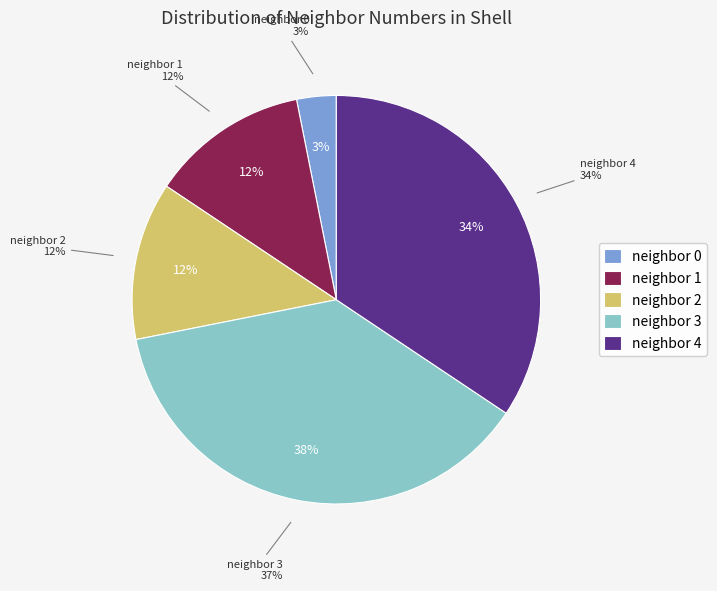

Is there any slice that represents more than half of the pie?

No